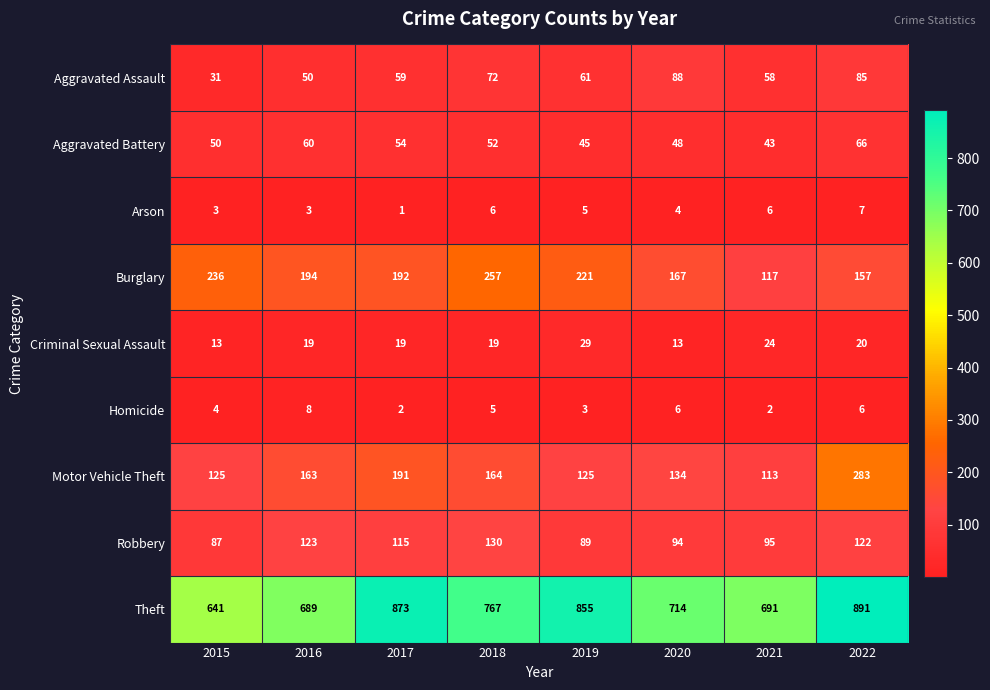

What is the sum of all Theft values?

6121